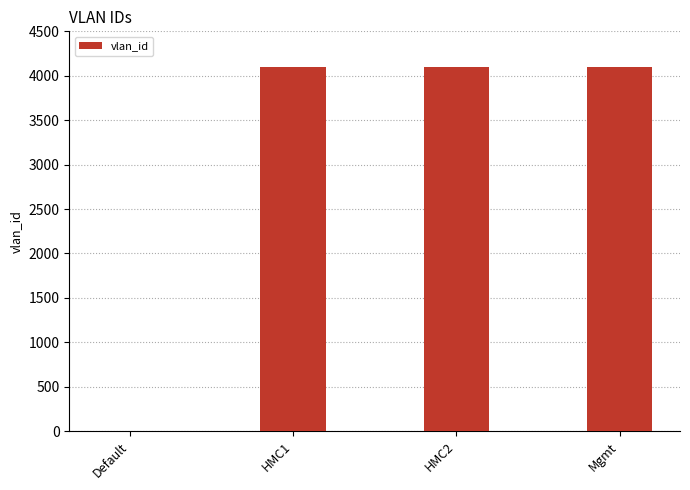

What is the sum of all values?

12283